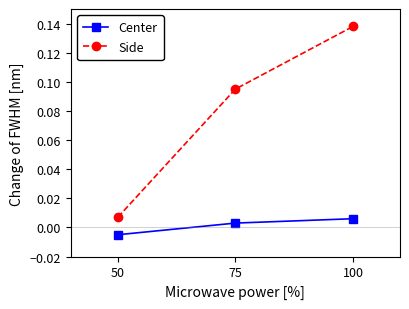

Is it true that Side equals 0.2 at 75?

False